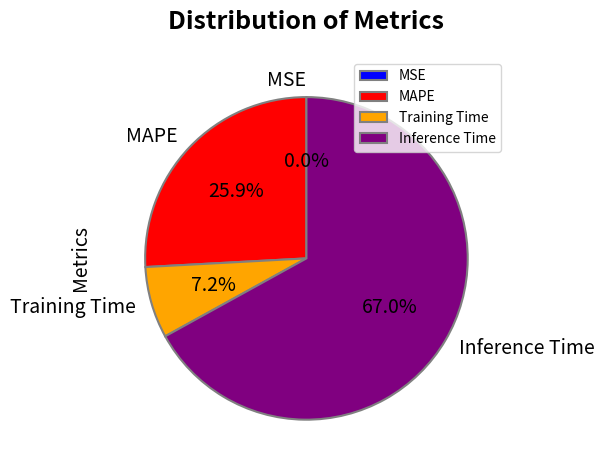

Combined, do Training Time and Inference Time account for over 50%?

Yes